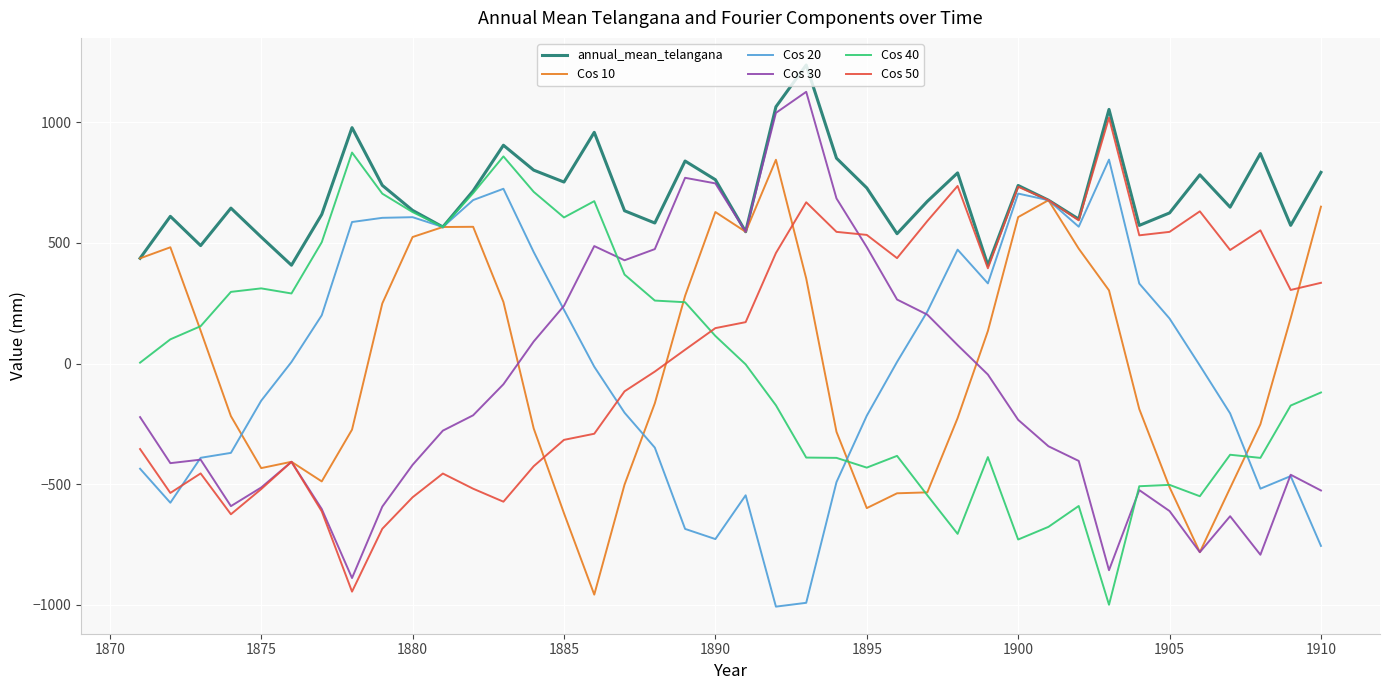

How many distinct data groups are displayed?

6